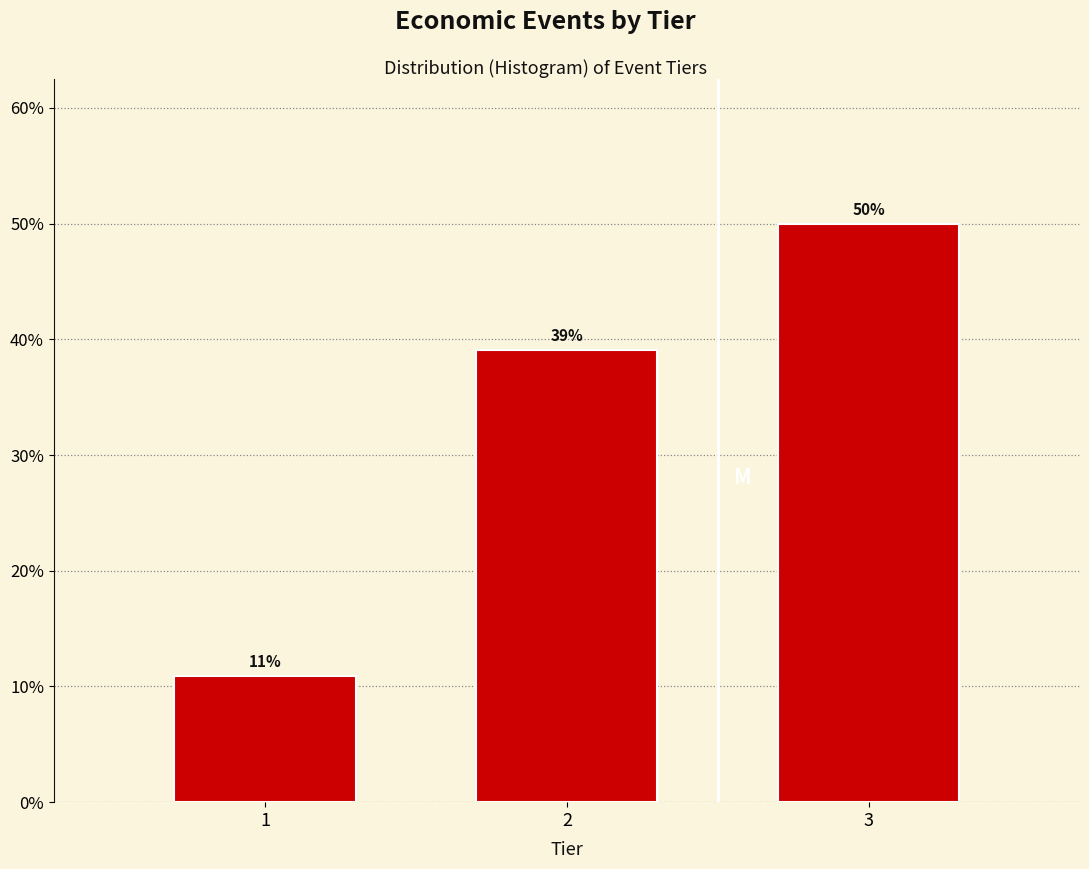

Is it true that the value at 2 is 17.9?

False